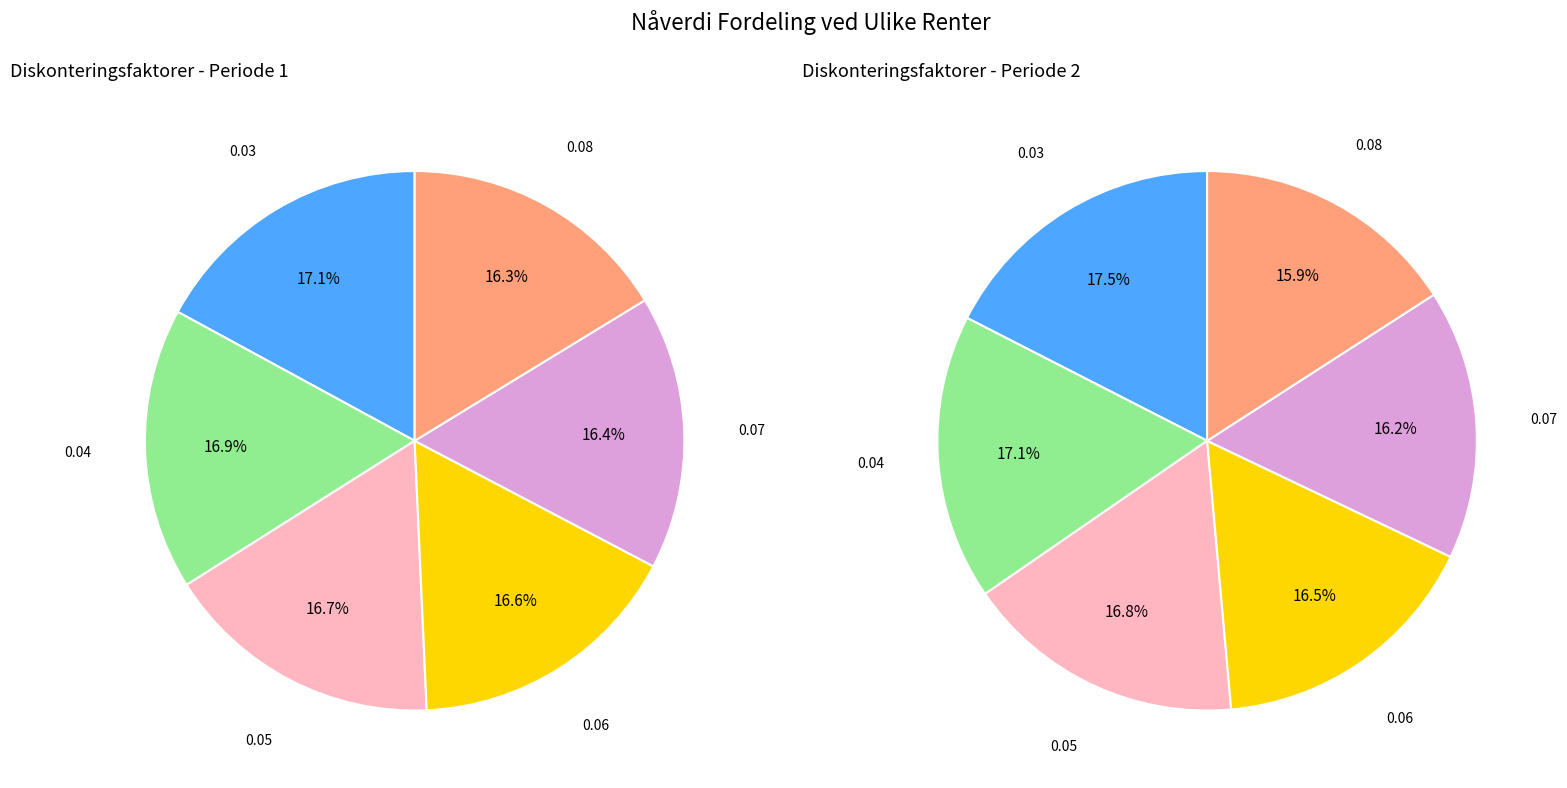

To the nearest percent, what is the combined percentage of 0.03 and 0.08?

33%